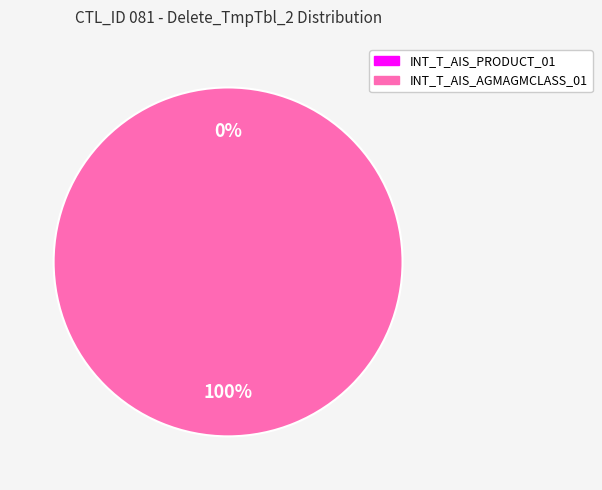

Count the number of slices in the pie.

2